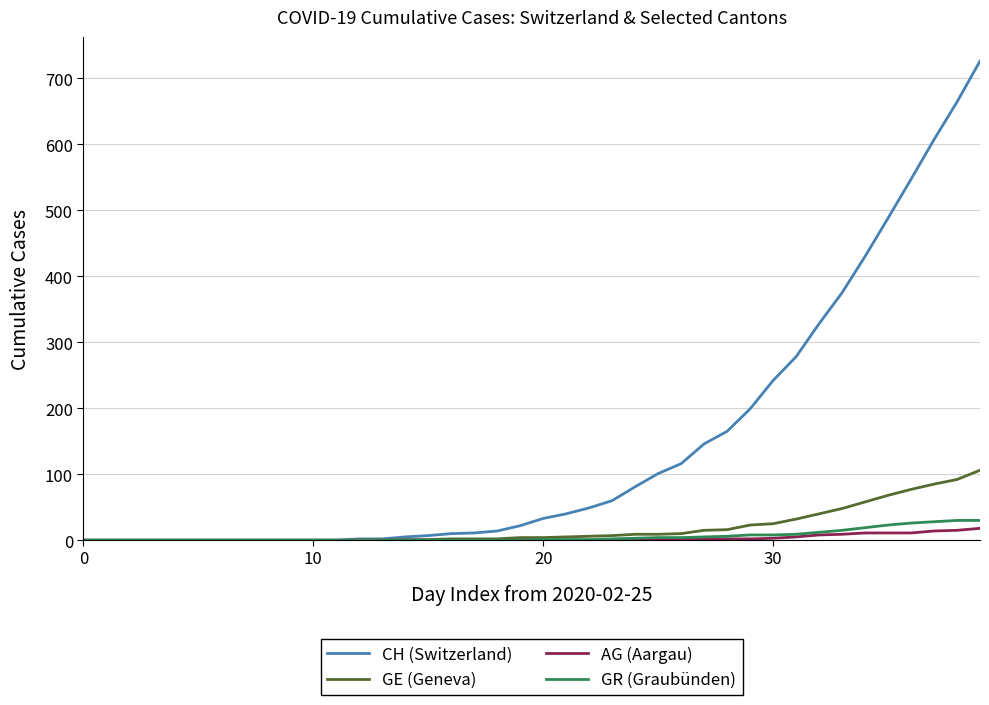

What is the highest value of the GR (Graubünden) series?

30